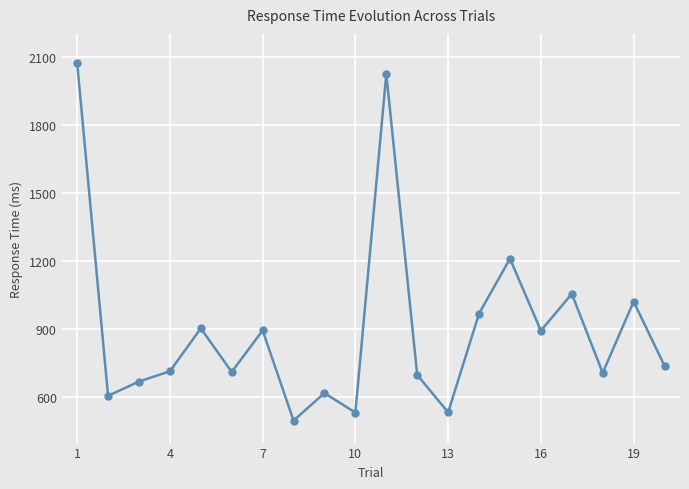

What is the smallest value displayed?

497